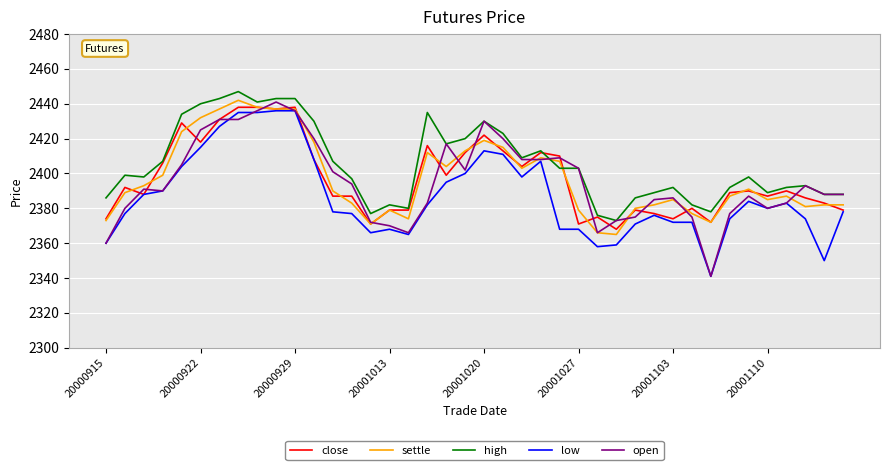

What is the lowest value of the high series?

2373